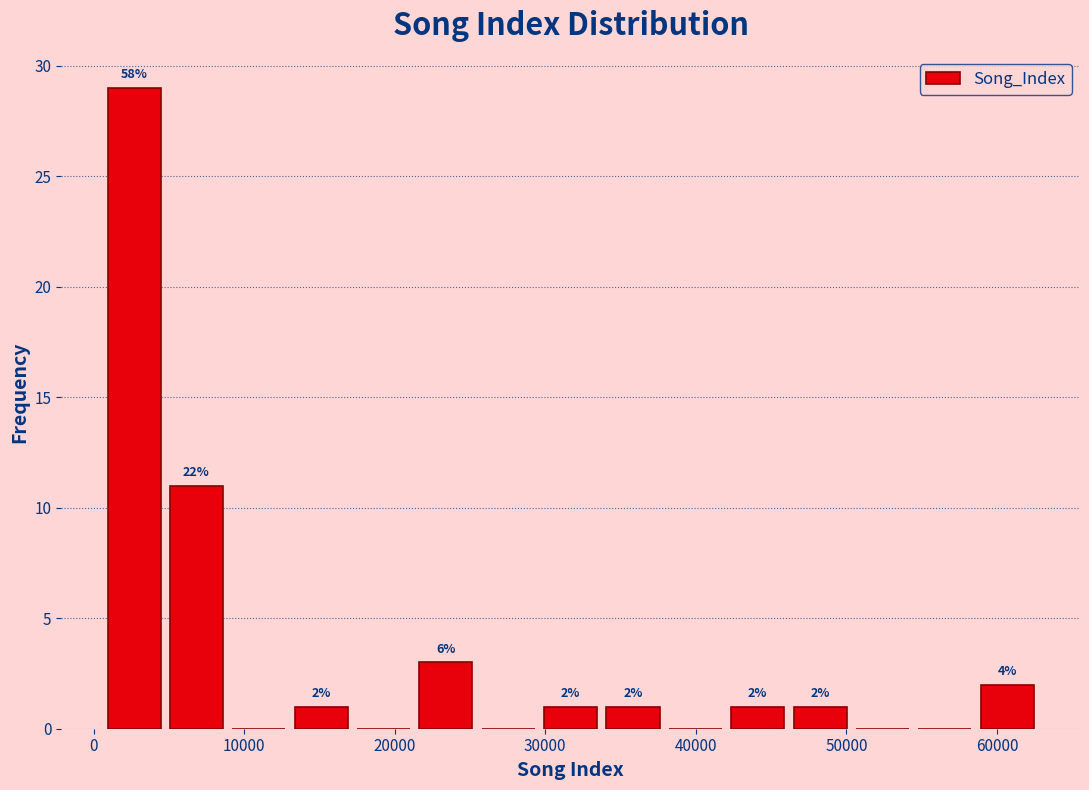

Over which range of the x-axis is the bar tallest?

1000 to 5000